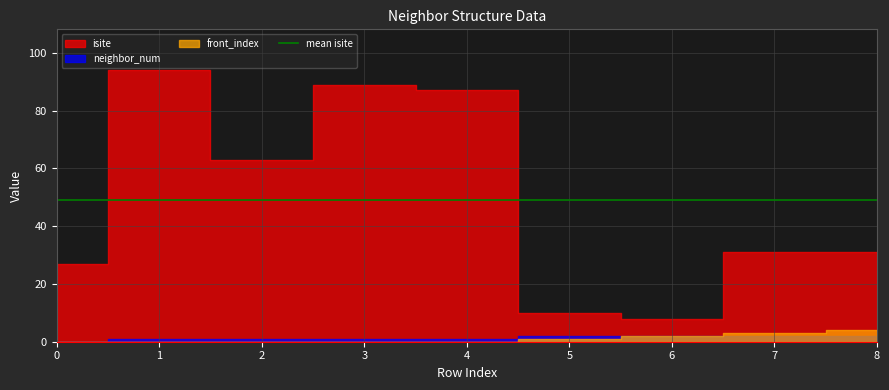

Where is front_index nearest to the value 2?

6